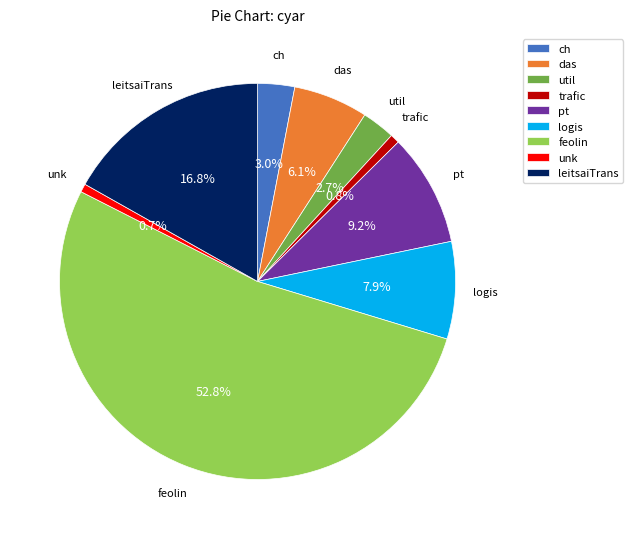

Is it true that pt is 22% of the pie?

False